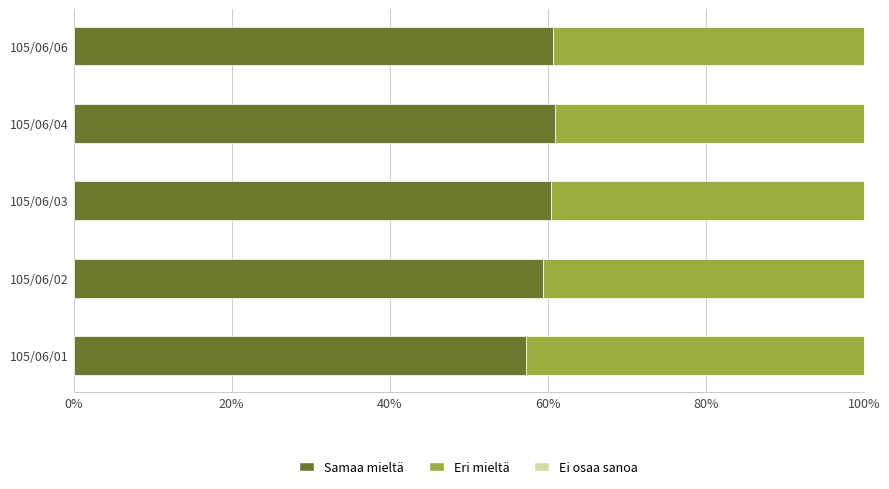

Count the number of data series in this chart.

3